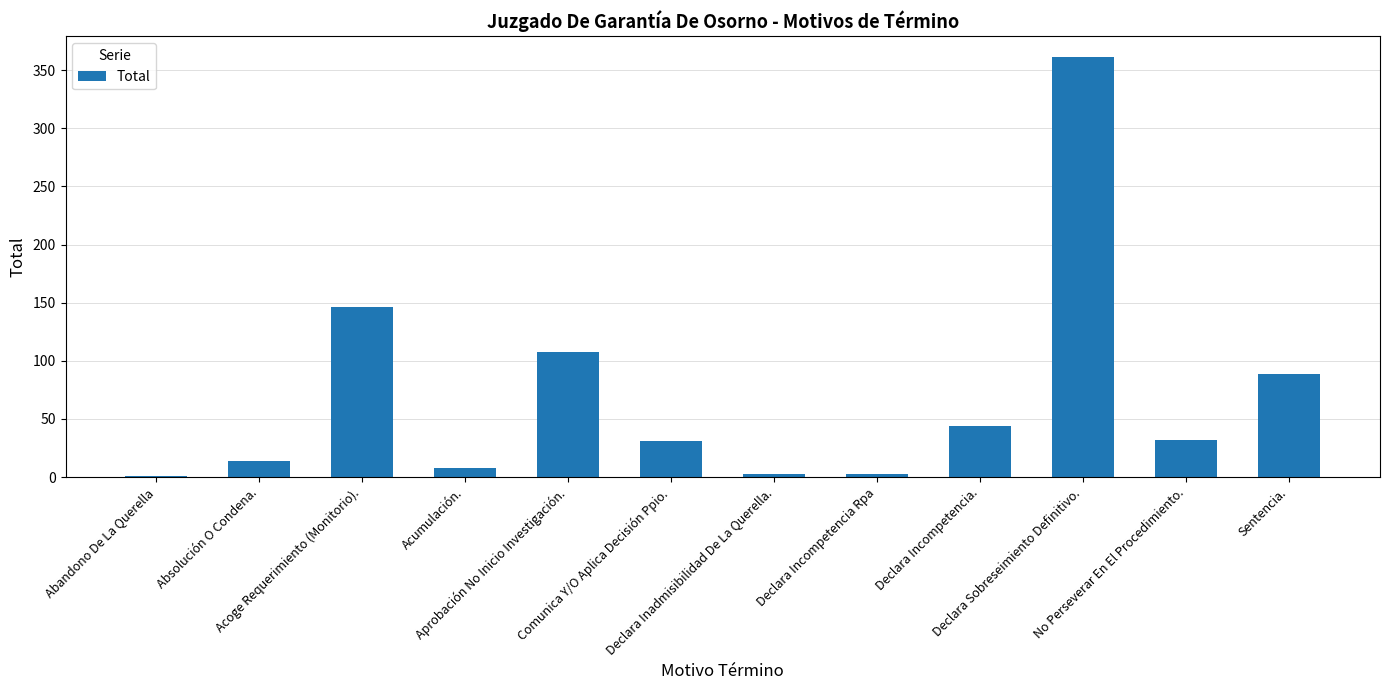

What is the sum of all values?

840